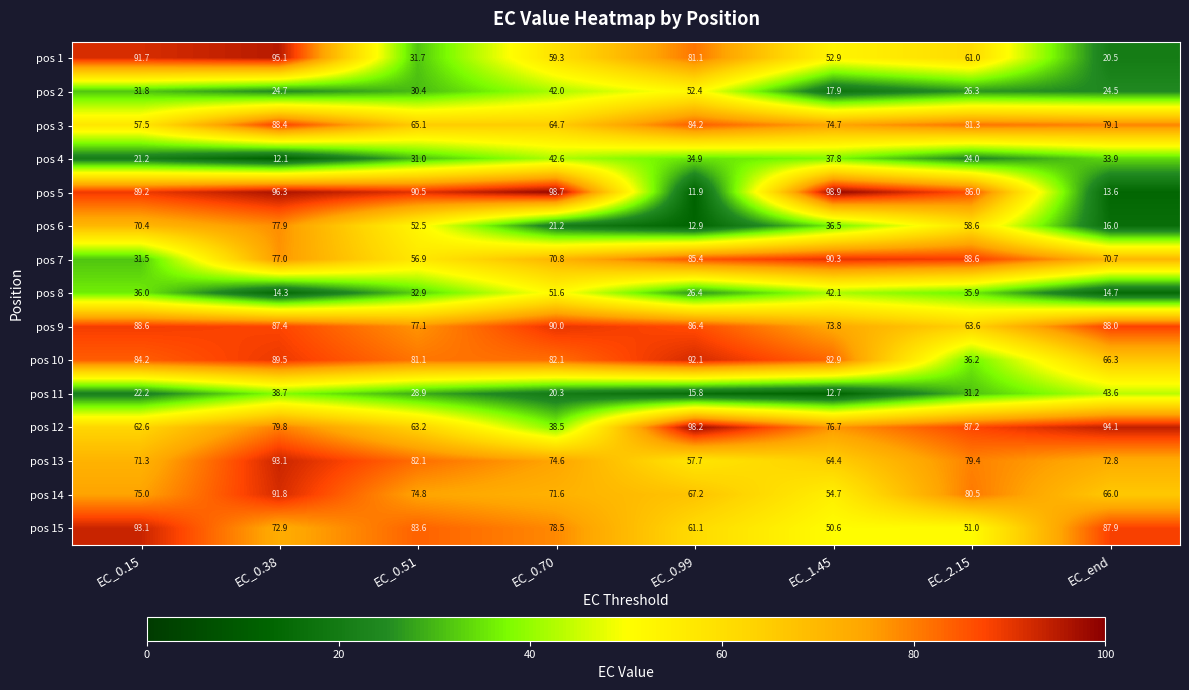

What is the maximum value for pos 9?

90.0